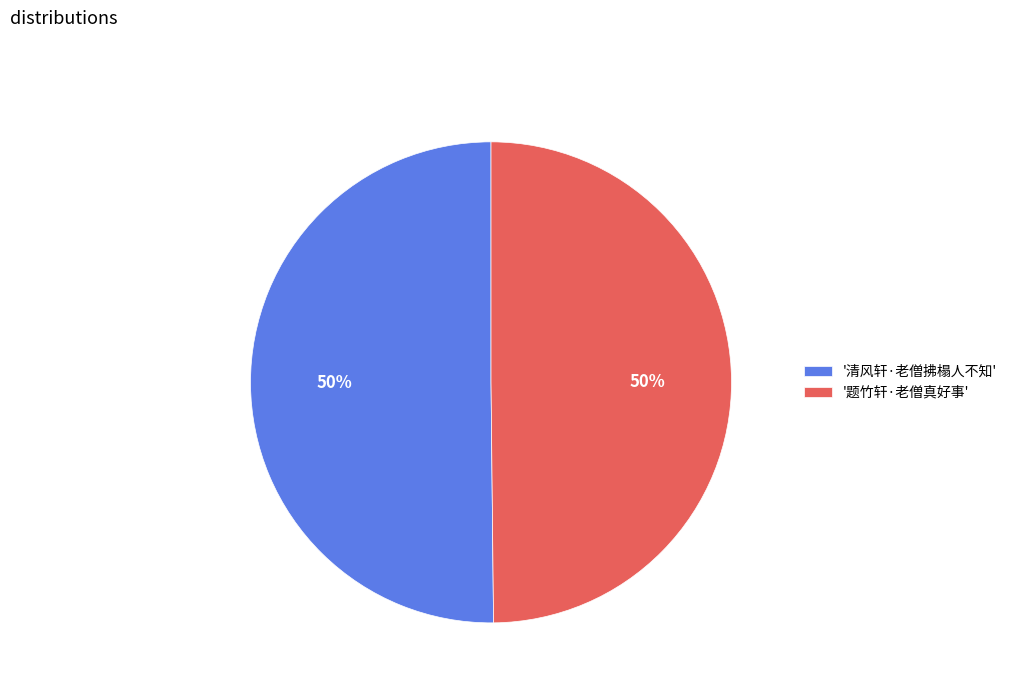

The '题竹轩·老僧真好事' slice represents 64% of the pie. True or false?

False